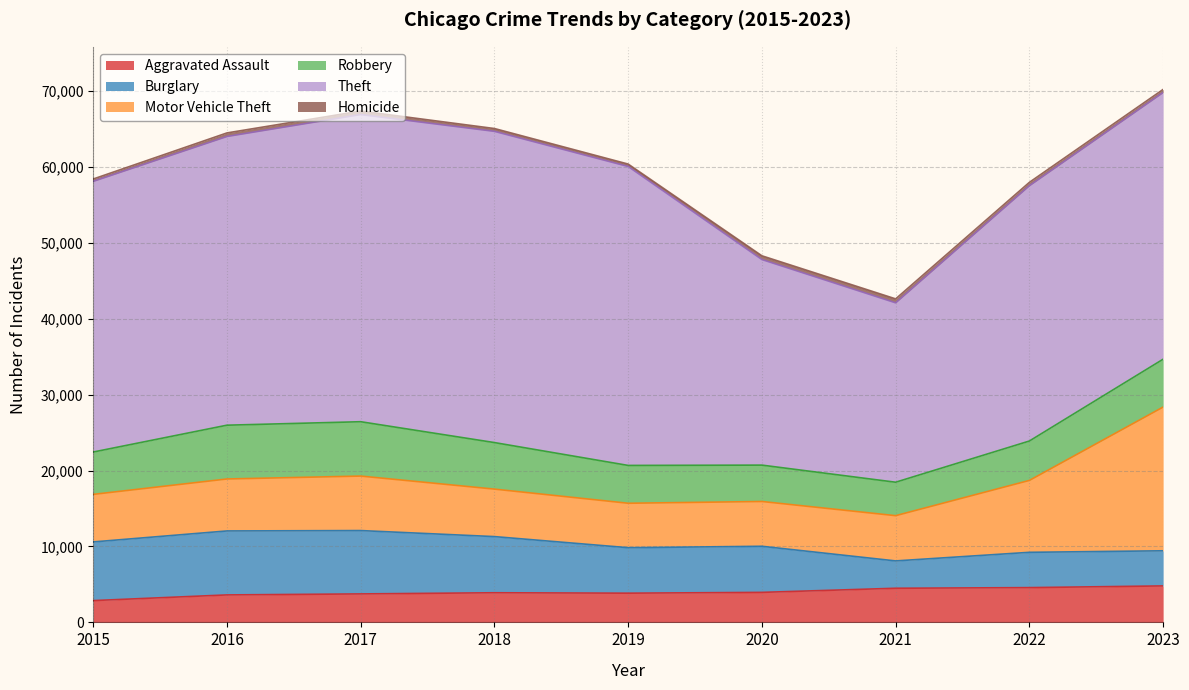

What is the difference between the maximum and minimum values in the Motor Vehicle Theft series?

13080